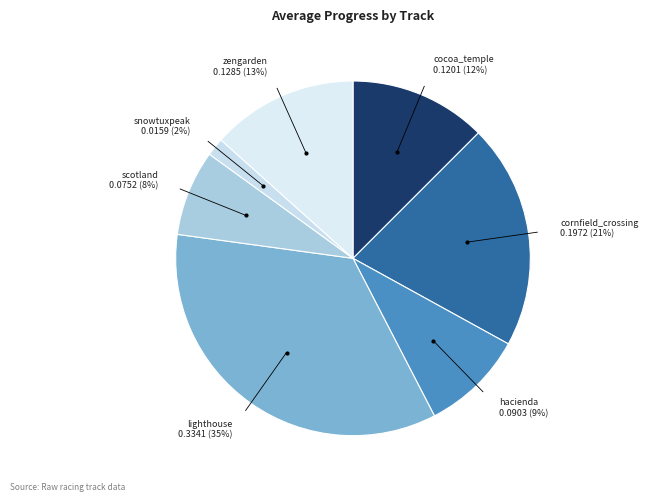

Which slice is the largest?

lighthouse